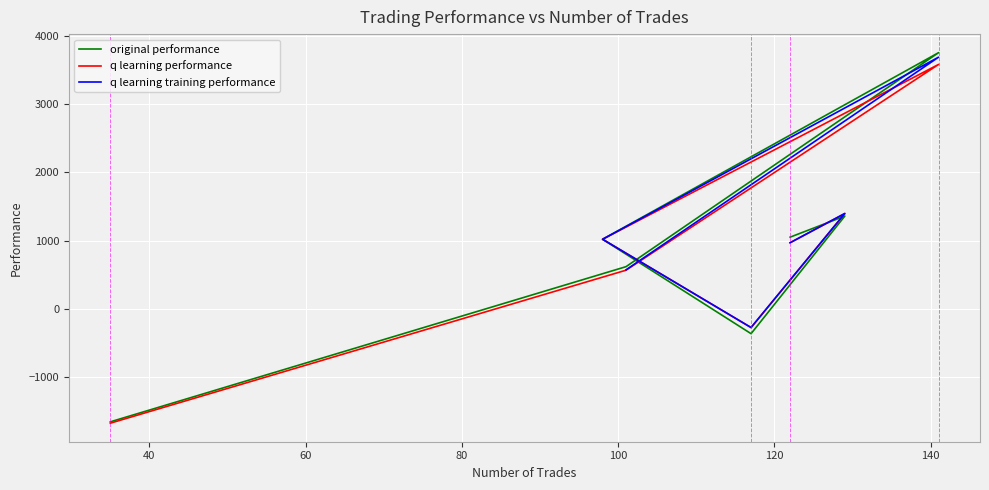

What is the difference between the highest and lowest values at 120?

51.9